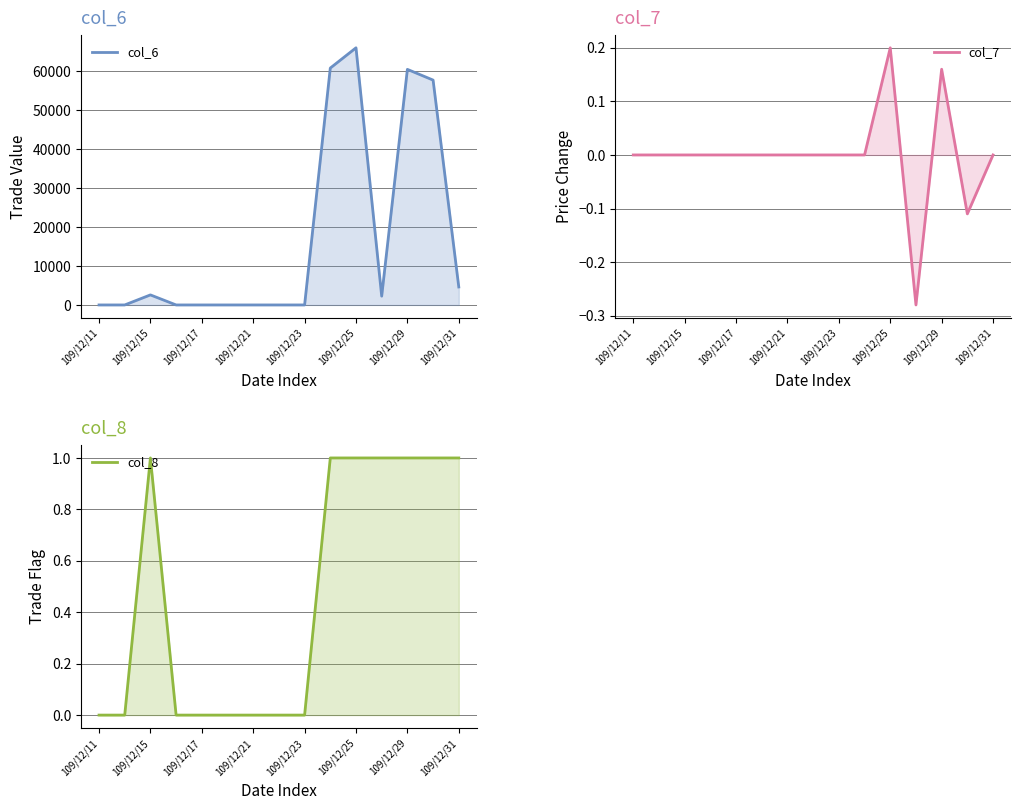

How many values in col_7 are below zero?

2